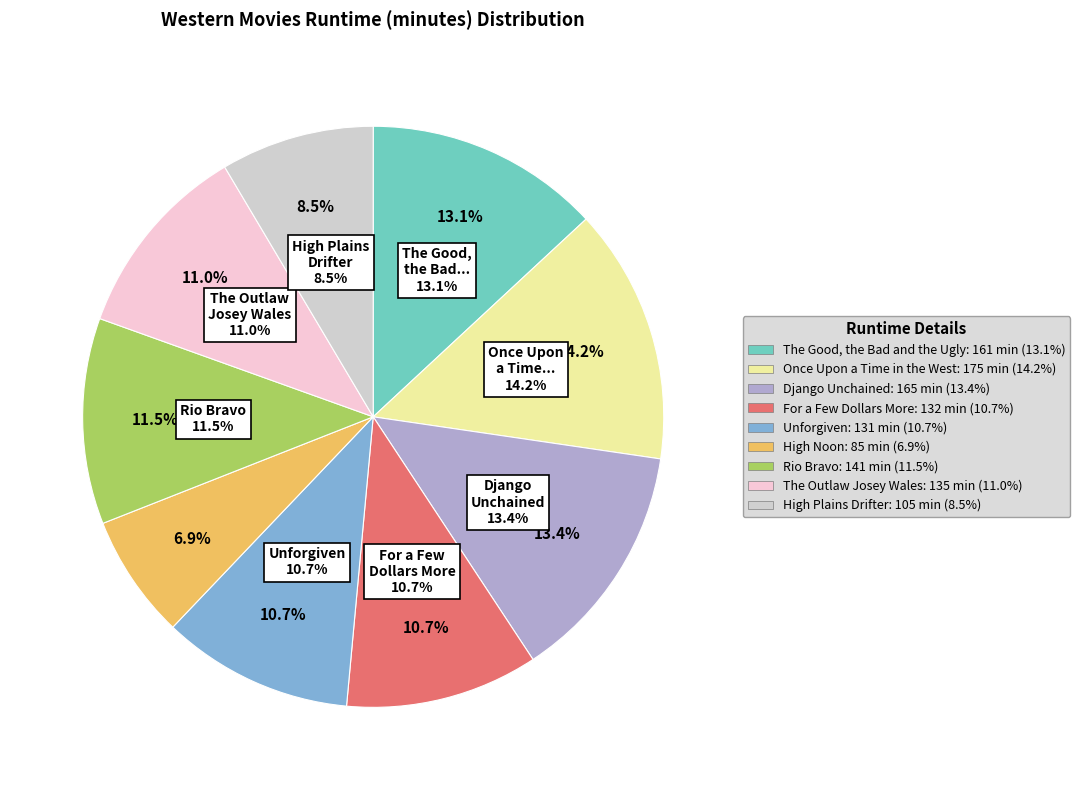

Count the number of slices in the pie.

9